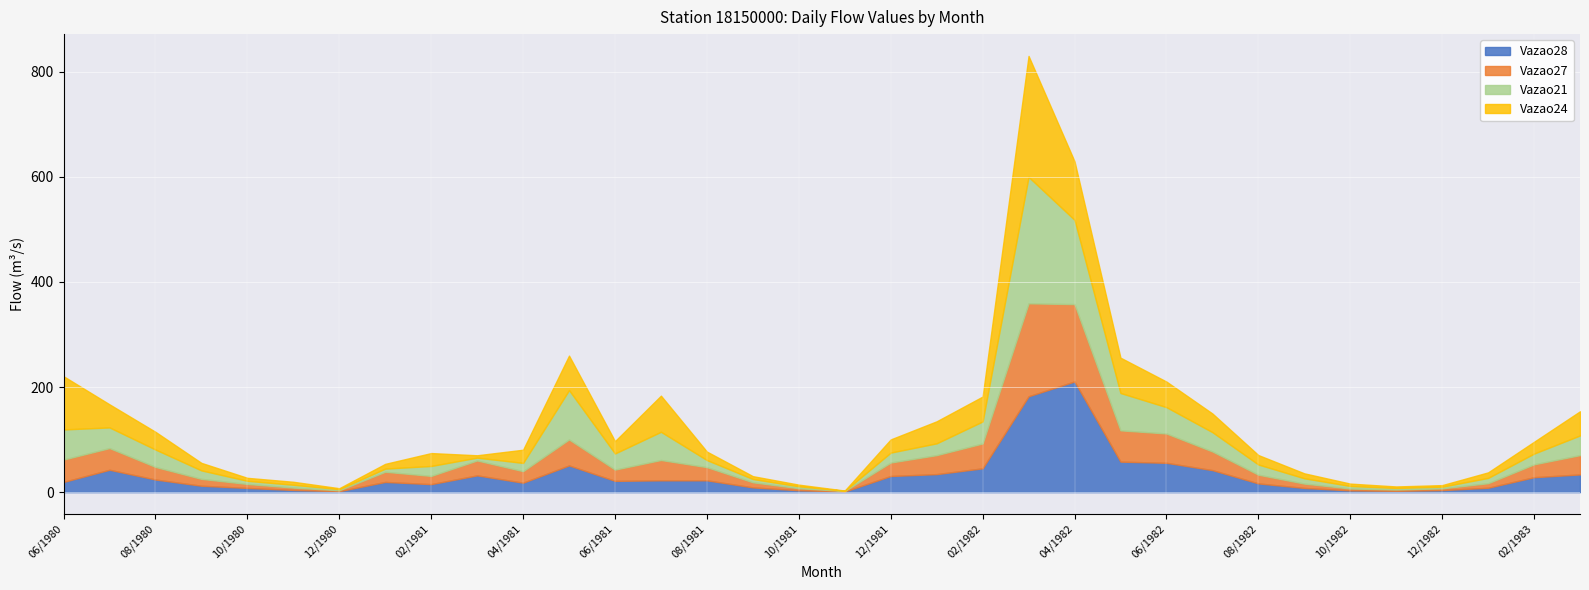

Which category has the highest value in the Vazao28 series?

04/1982